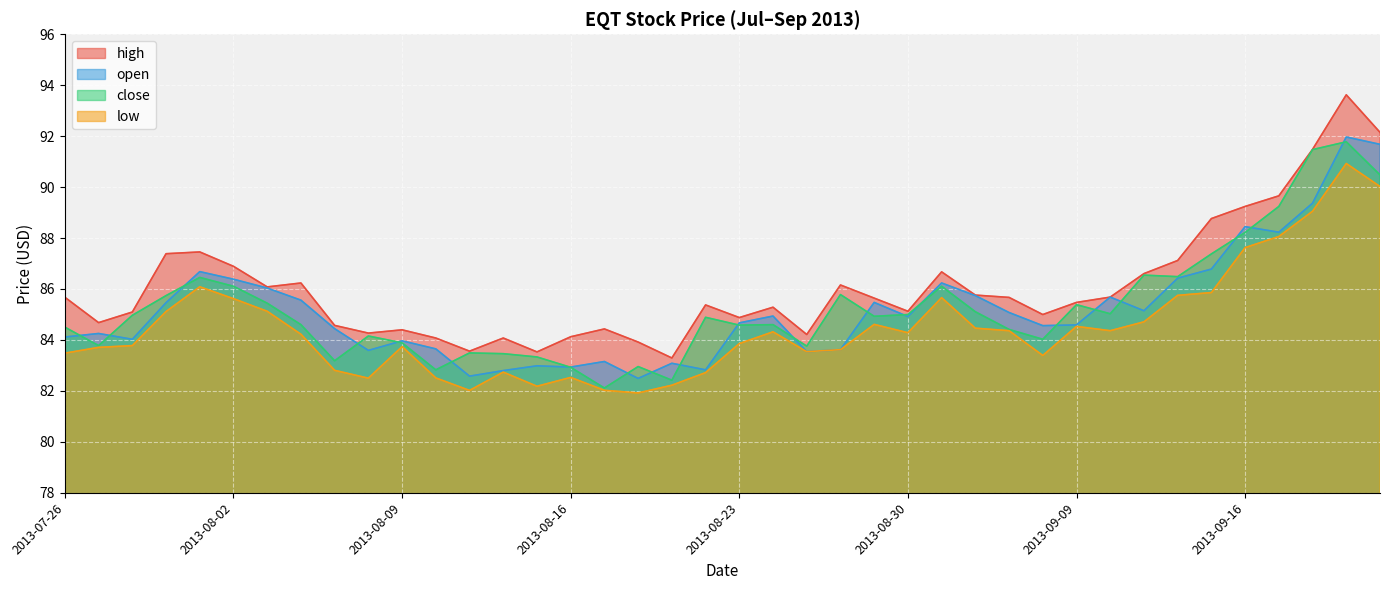

True or false: close and open cross at least once.

True